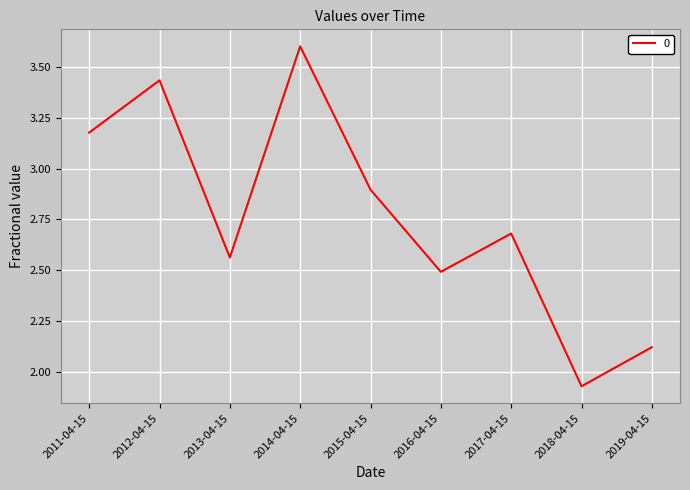

At which category does the data reach its first local valley?

2013-04-15